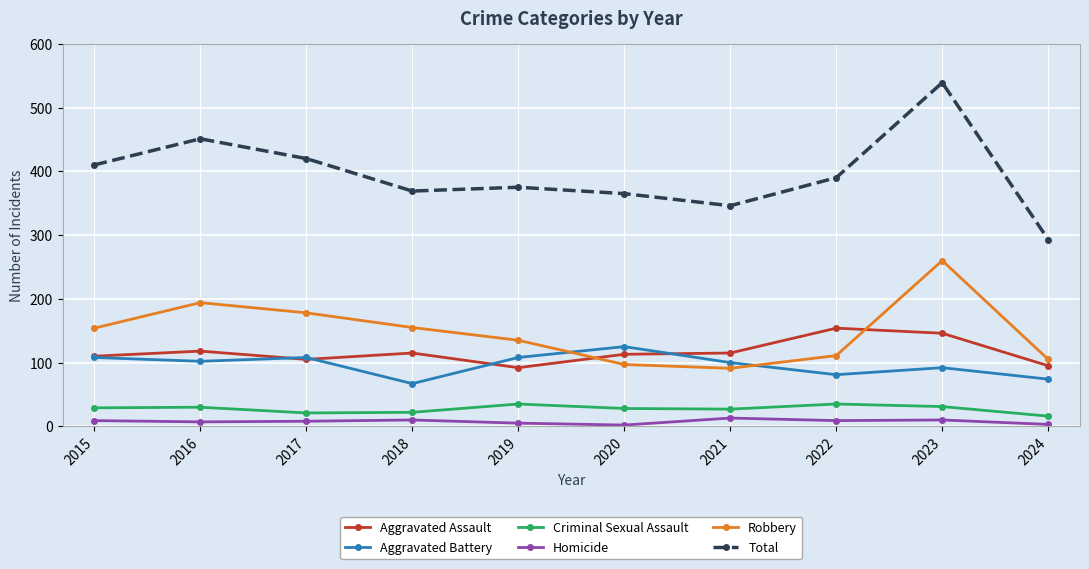

Which series ends up on top after the final intersection of Aggravated Battery and Aggravated Assault?

Aggravated Assault